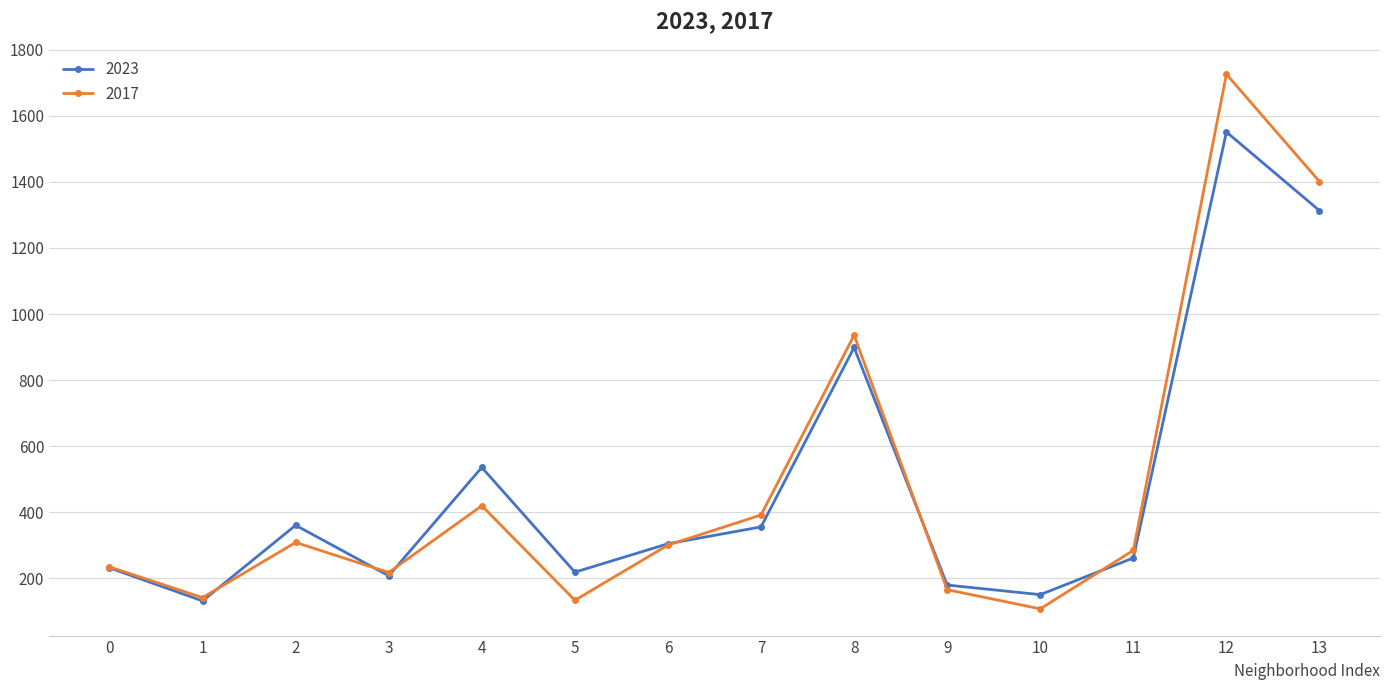

True or false: 2017 has more than 1 interior local peaks.

True